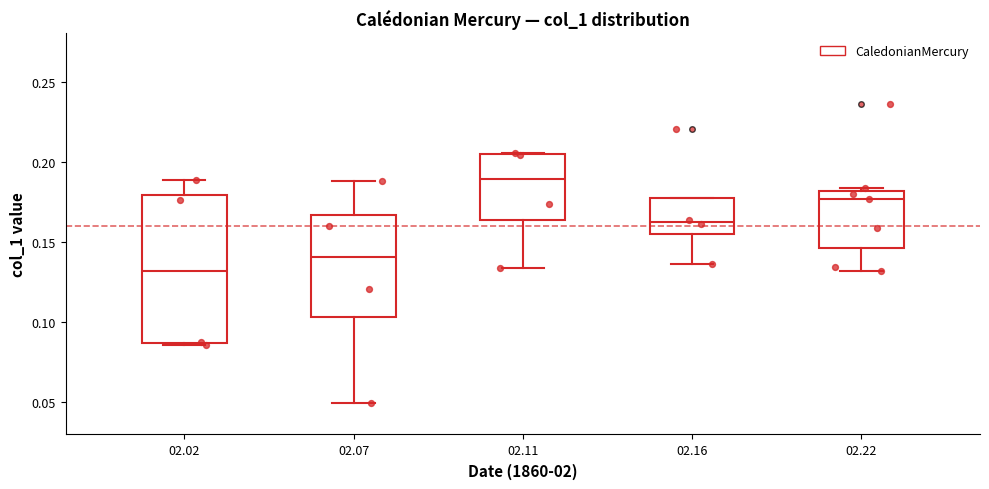

Where does the median line of the box at x = 02.22 sit on the y-axis? The values are not printed on the chart, so give them approximately, as read against the axis.

0.175